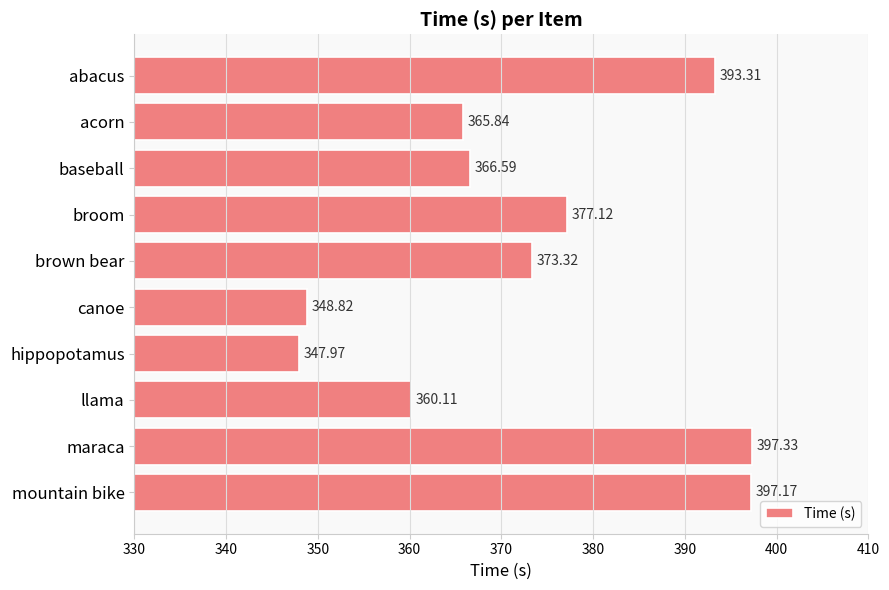

What is the label of the 8th bar from the bottom?

baseball